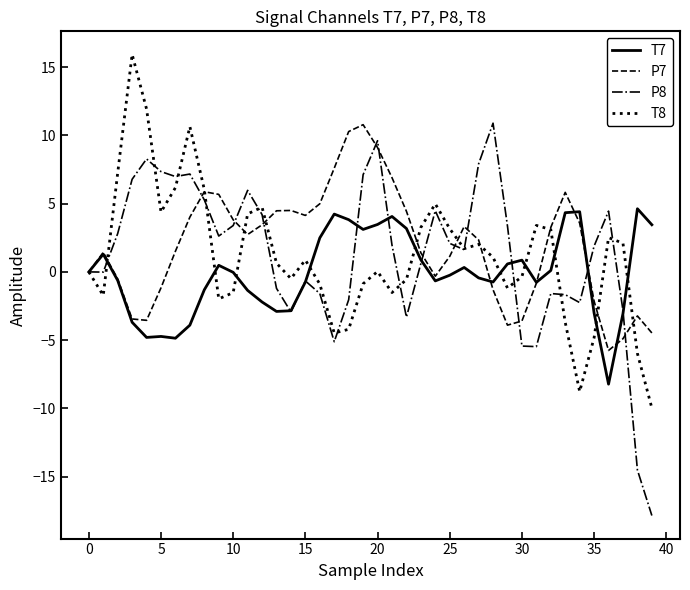

What is the highest value of the P7 series?

10.8